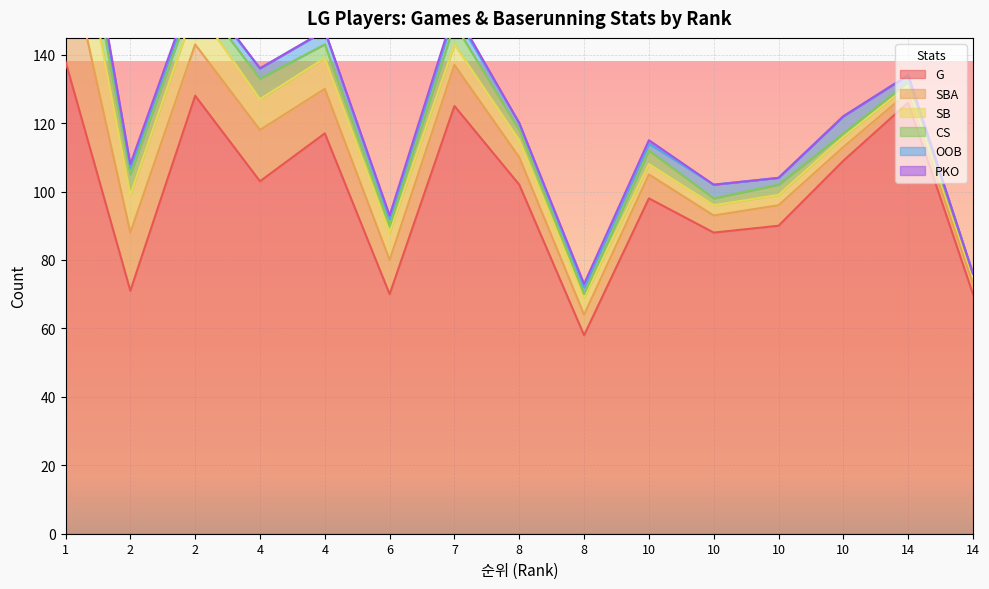

Is the value of OOB at 4 greater than the value of CS at 1?

No